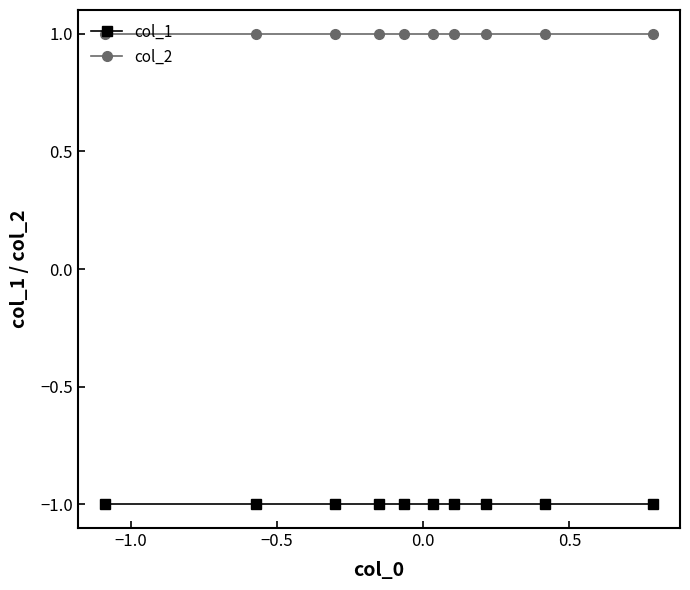

What is the value of the col_1 point at the 6th from the left?

-1